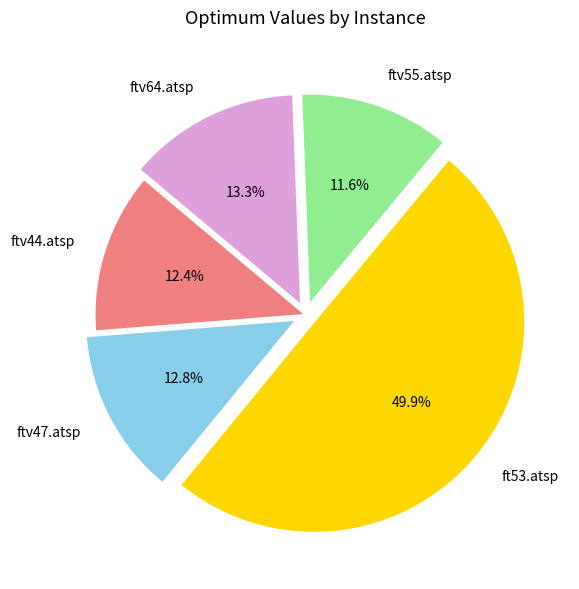

Which has a higher value, ft53.atsp or ftv47.atsp?

ft53.atsp